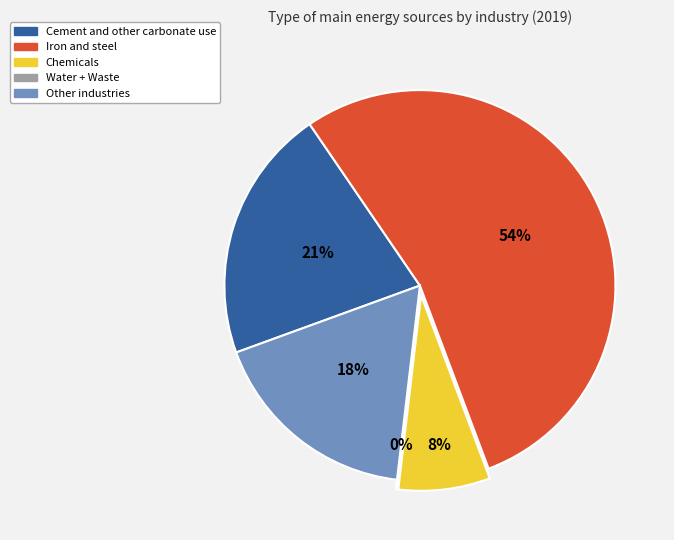

What percentage is the Cement and other carbonate use slice, to the nearest percent?

21%